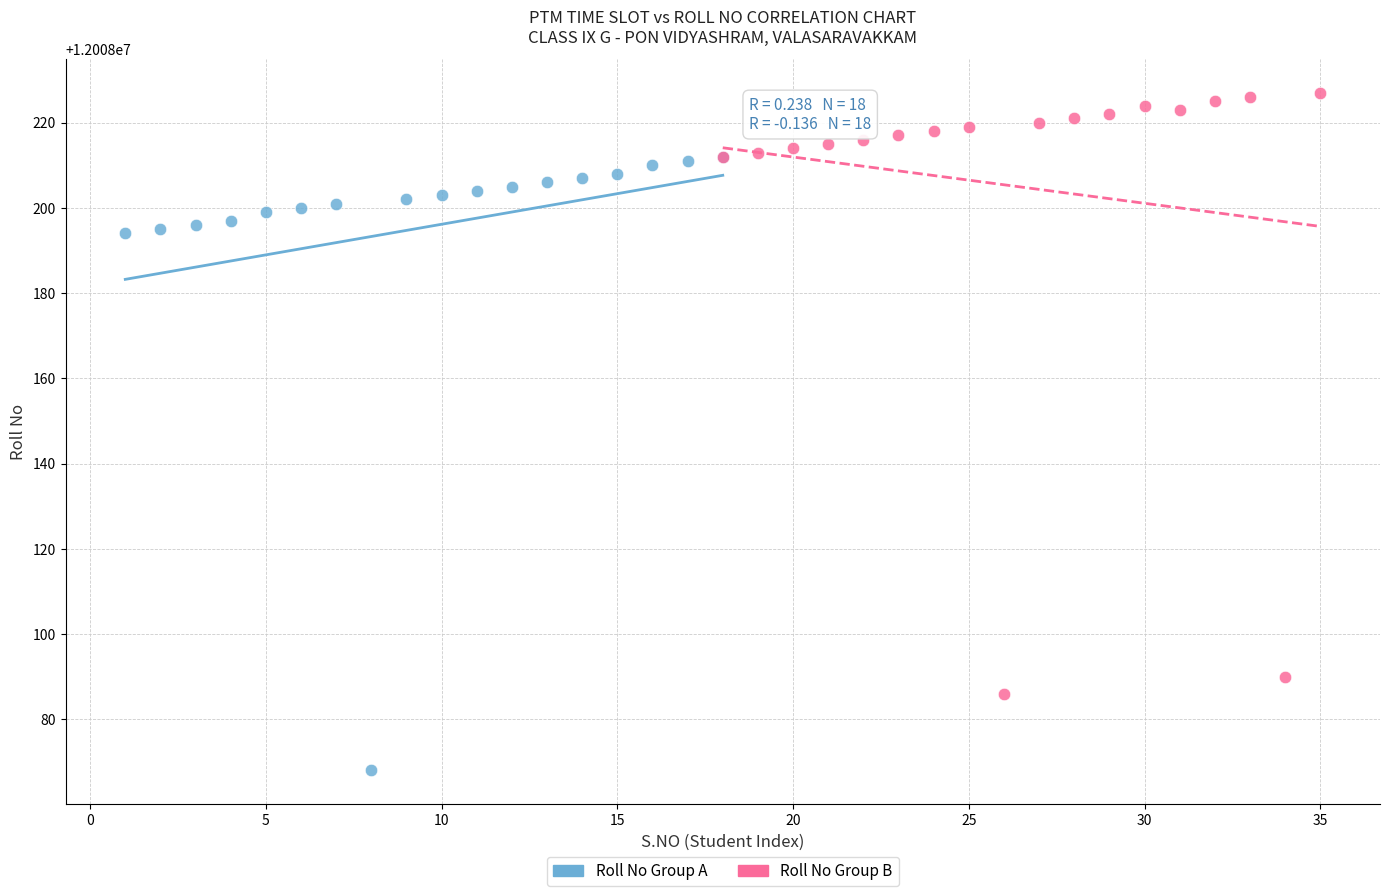

Which series reaches the minimum Y coordinate?

Roll No Group A